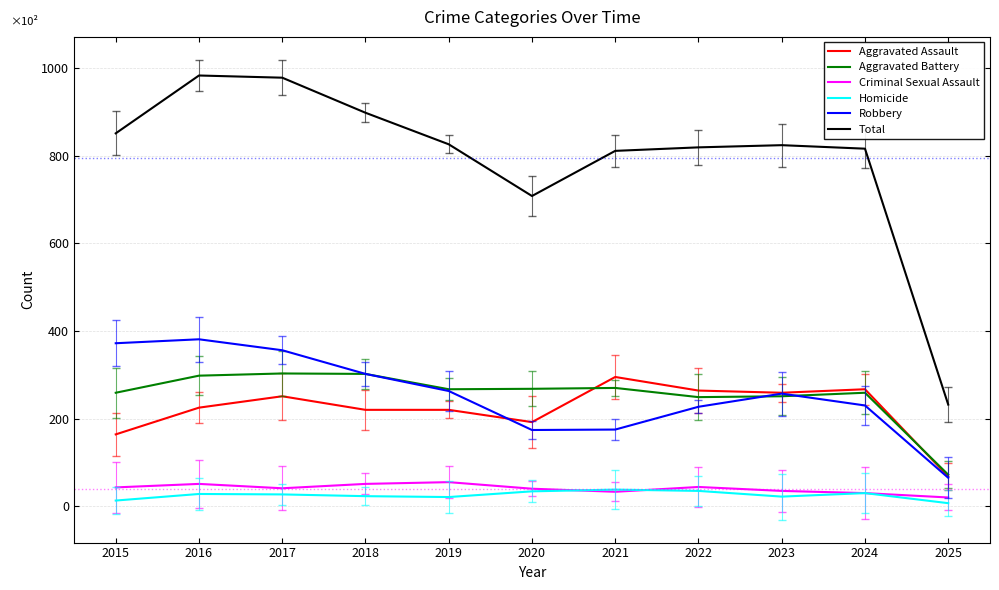

Which series has the widest spread of values?

Total